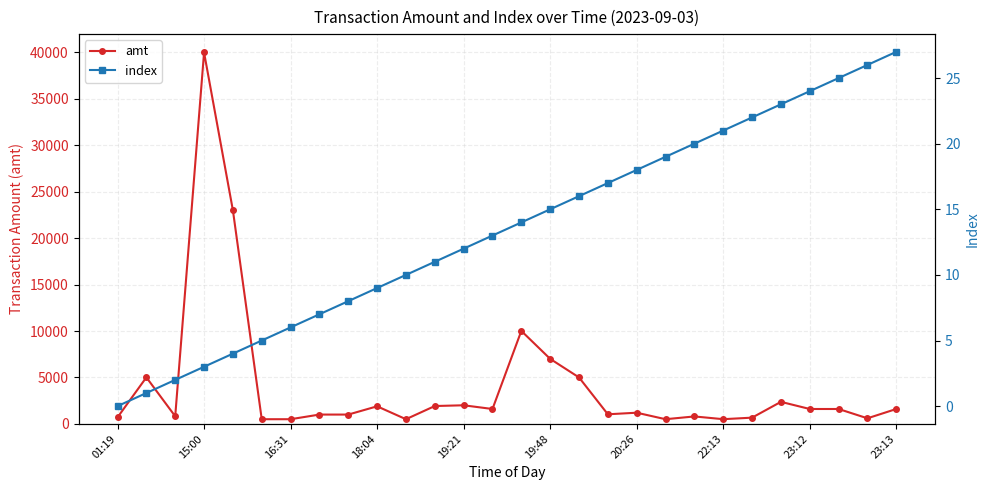

True or false: amt has more than 0 points higher than both neighbors.

True